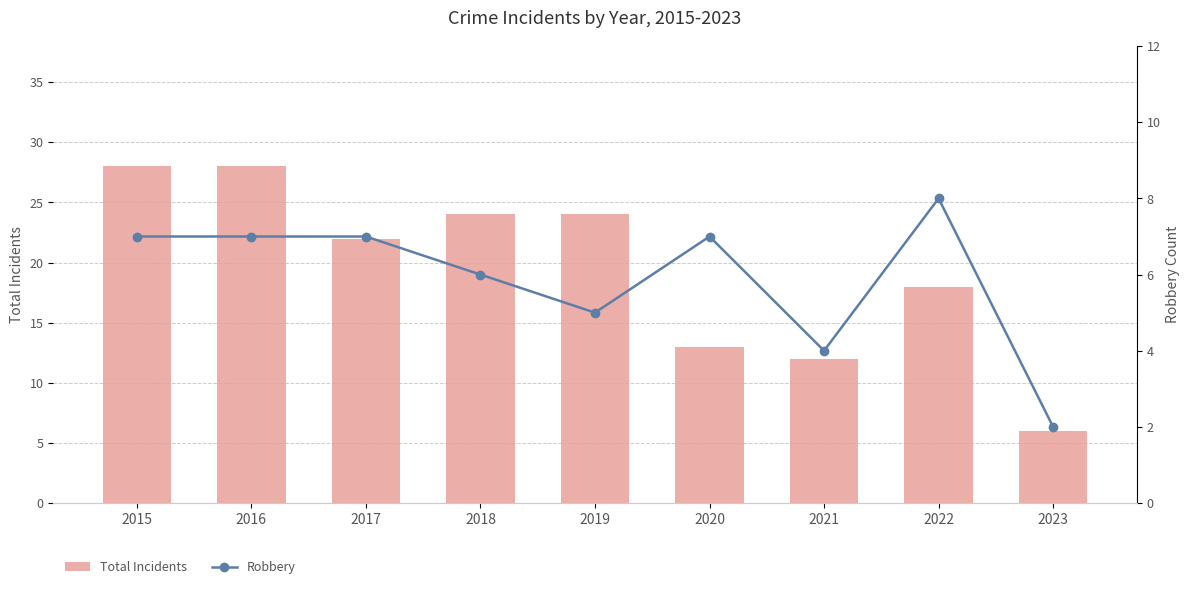

Reading left to right, list all the values displayed in this chart.

Total Incidents: 28	28	22	24	24	13	12	18	6
Robbery: 7	7	7	6	5	7	4	8	2